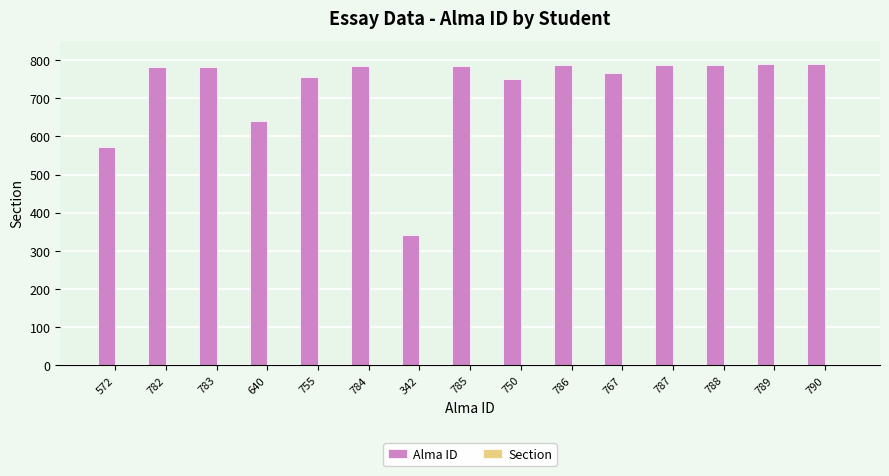

Which series changed the most between 342 and 767?

Alma ID